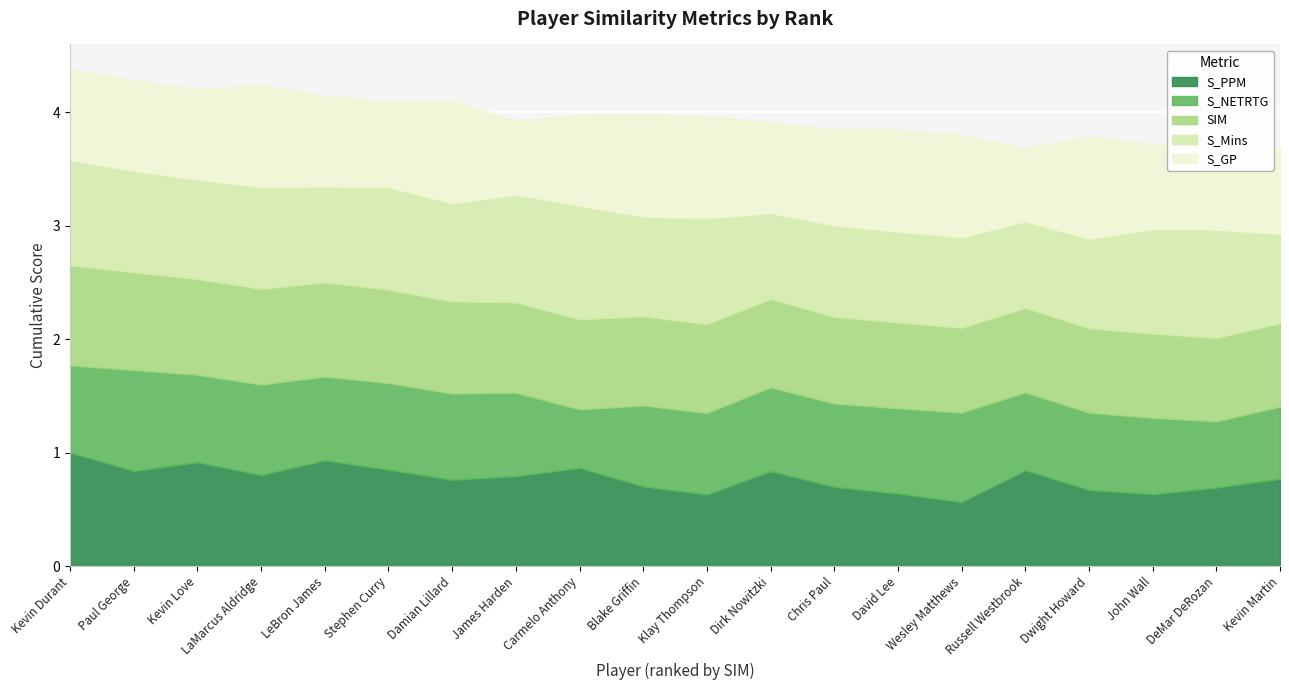

Which series has the largest range (max minus min)?

S_PPM